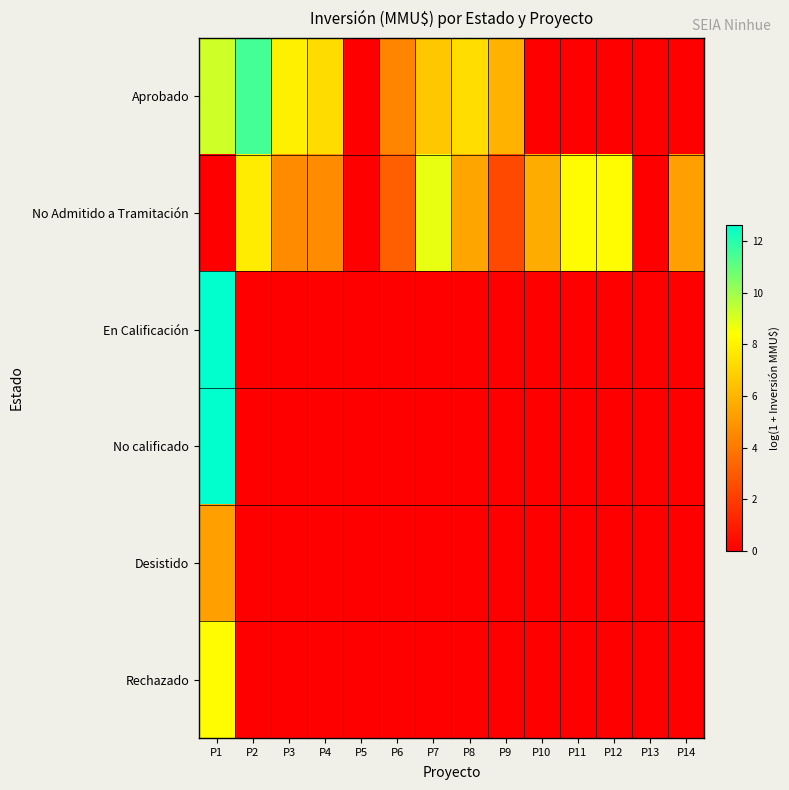

Rank the series by their maximum value, from highest to lowest.

En Calificación, No calificado, Aprobado, No Admitido a Tramitación, Rechazado, Desistido